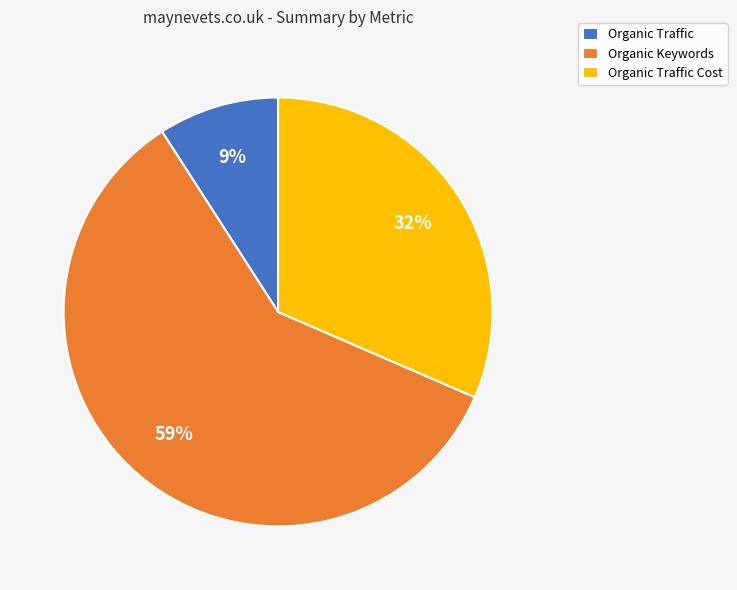

To the nearest percent, what is the combined percentage of Organic Keywords and Organic Traffic?

68%